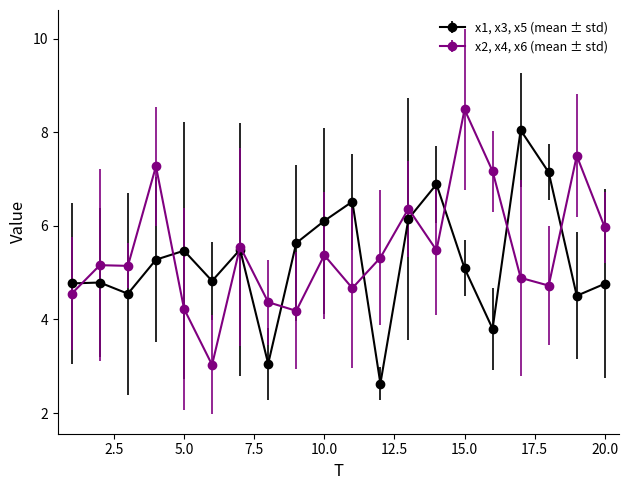

Rank the series by their average value, from lowest to highest.

x1, x3, x5 (mean ± std), x2, x4, x6 (mean ± std)